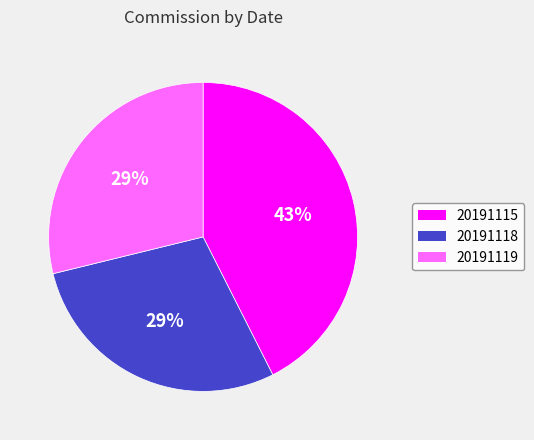

The 20191119 slice represents 29% of the pie. True or false?

True